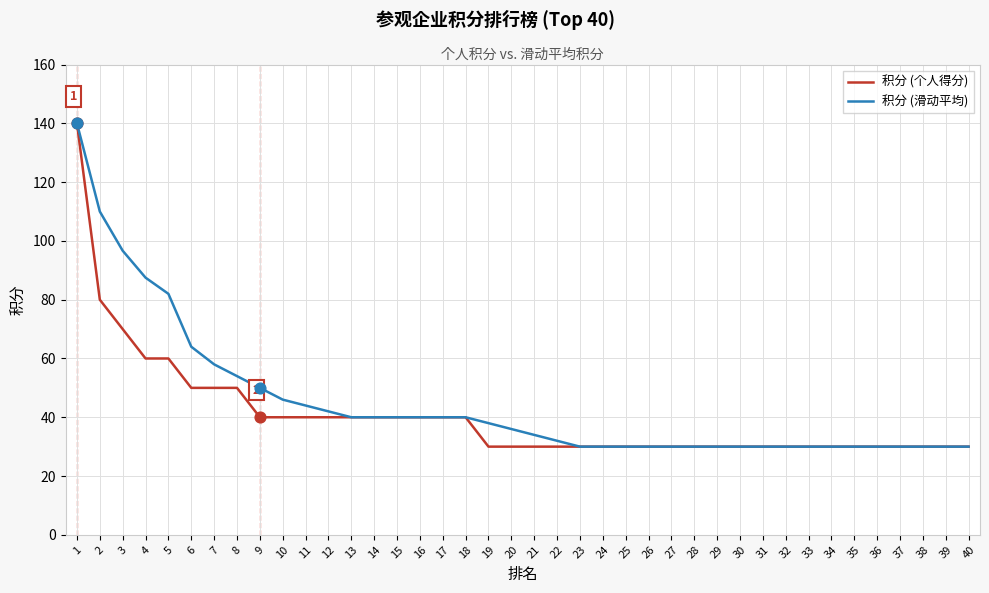

What is the total value across all series at 3?

166.7